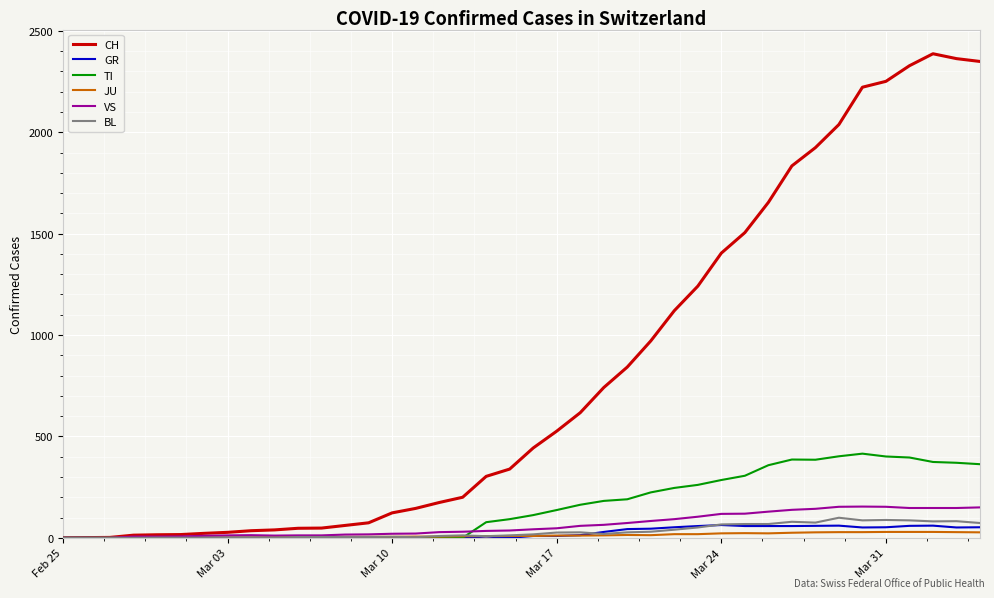

How many distinct data groups are displayed?

6